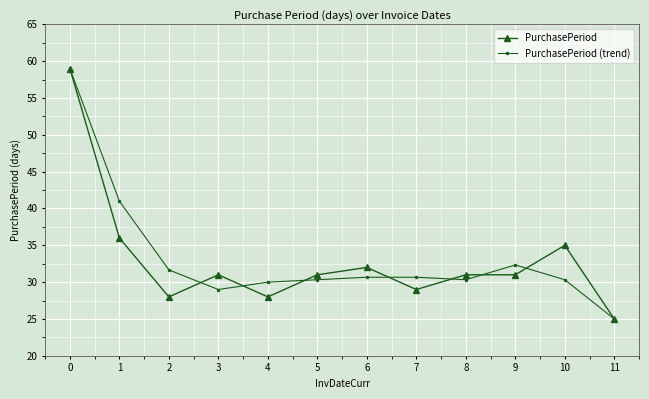

Where is the first local minimum for PurchasePeriod (trend)?

3